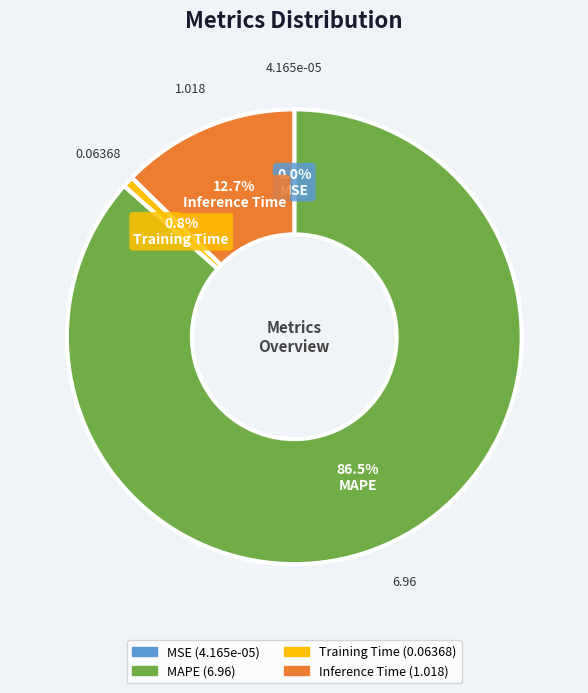

Between Training Time and MAPE, which is larger?

MAPE